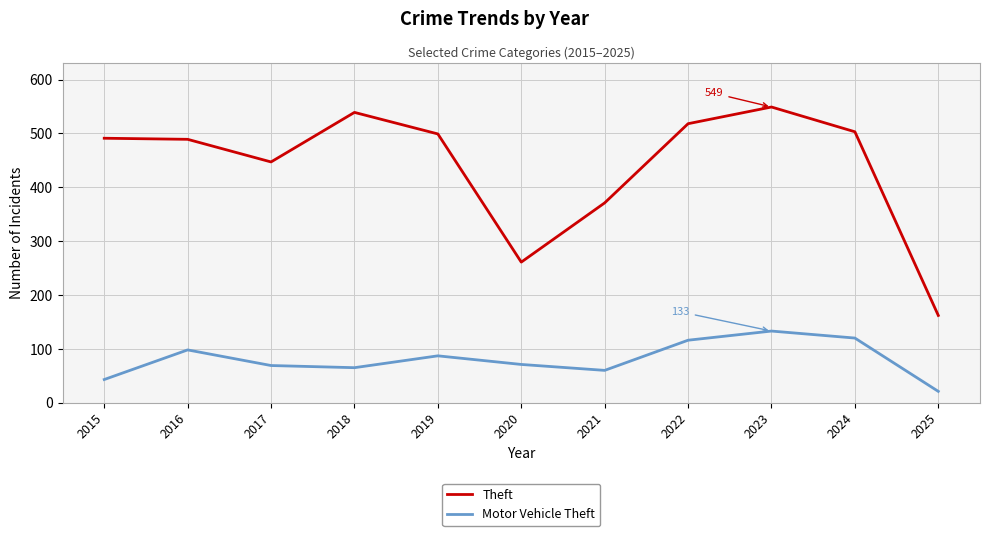

What is the sum of all Motor Vehicle Theft values?

883